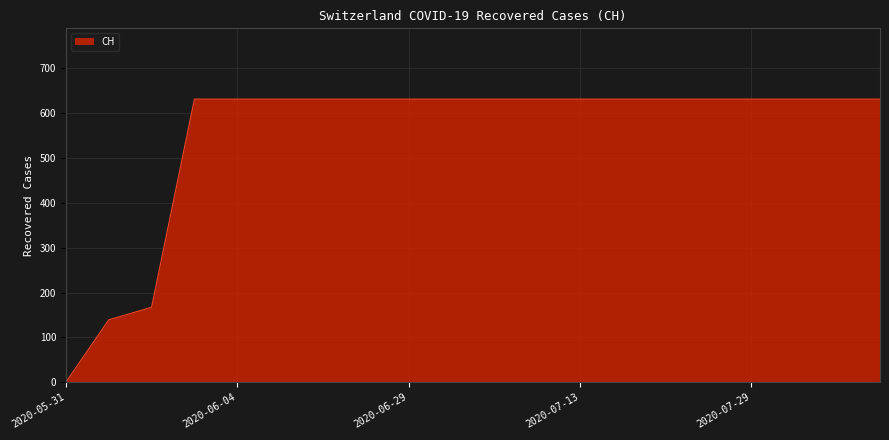

What is the maximum value shown in the chart?

631